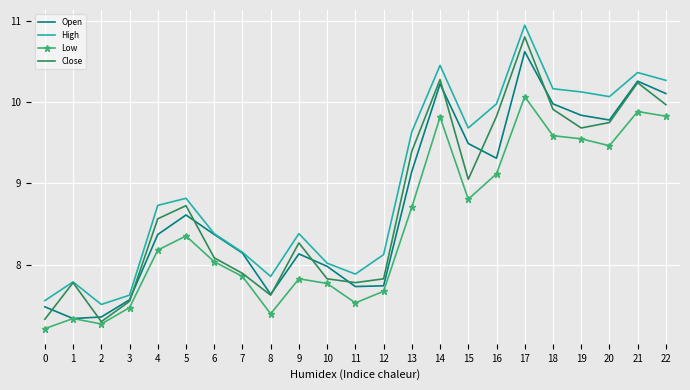

True or false: Low and High cross at least once.

False